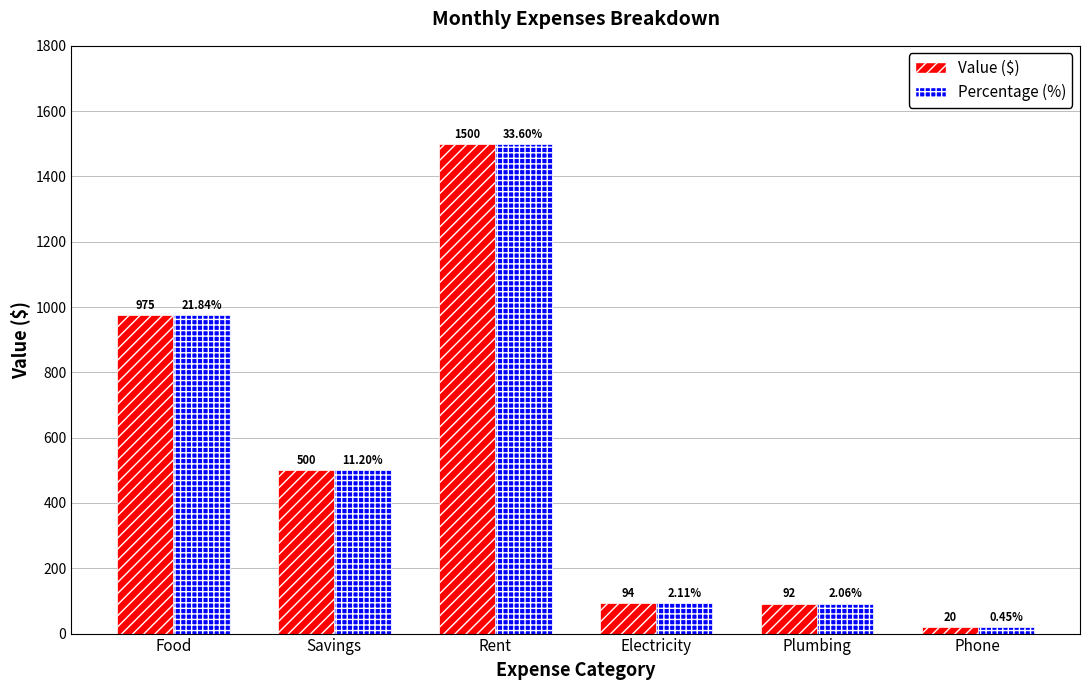

What is the difference between the second highest and minimum values in the Value ($) series?

955.0